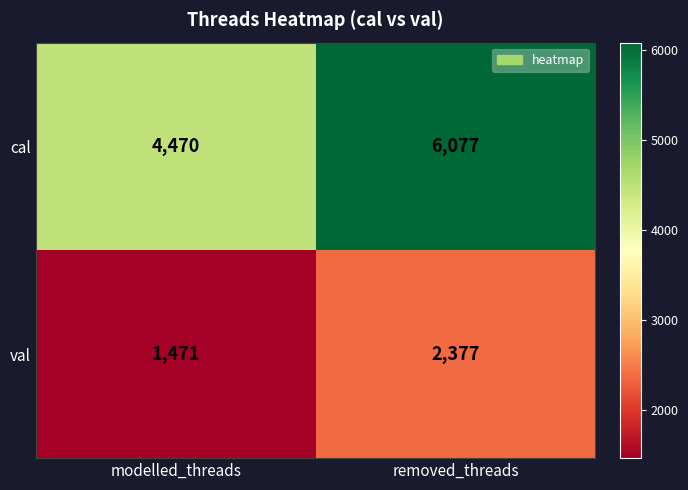

True or false: cal has a value of 7294 at modelled_threads.

False